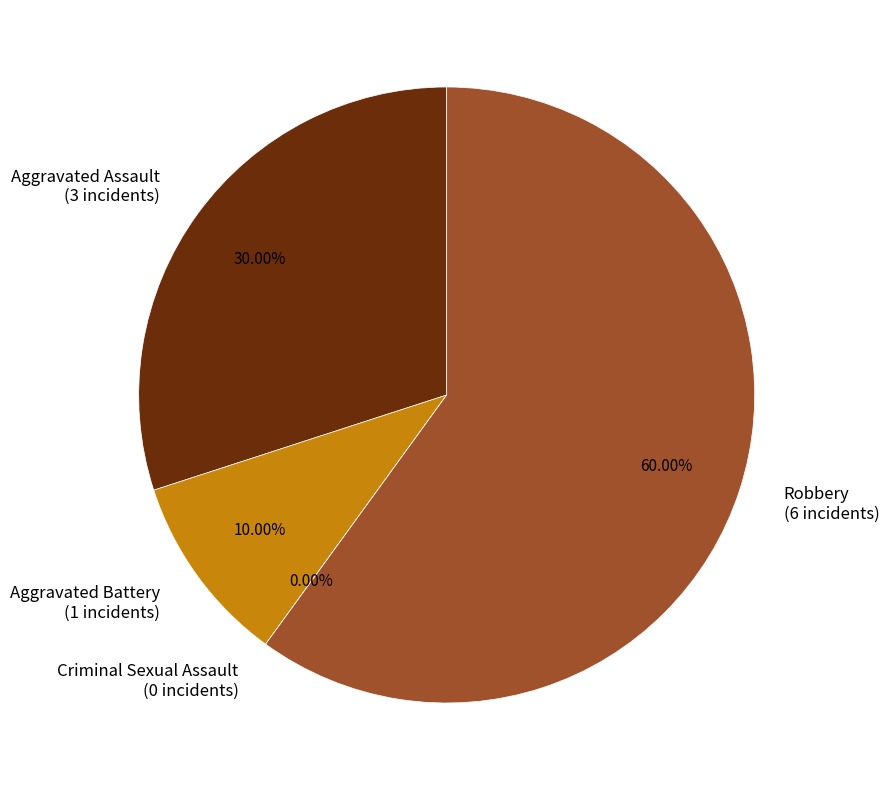

To the nearest percent, what percentage of the pie is Robbery?

60%